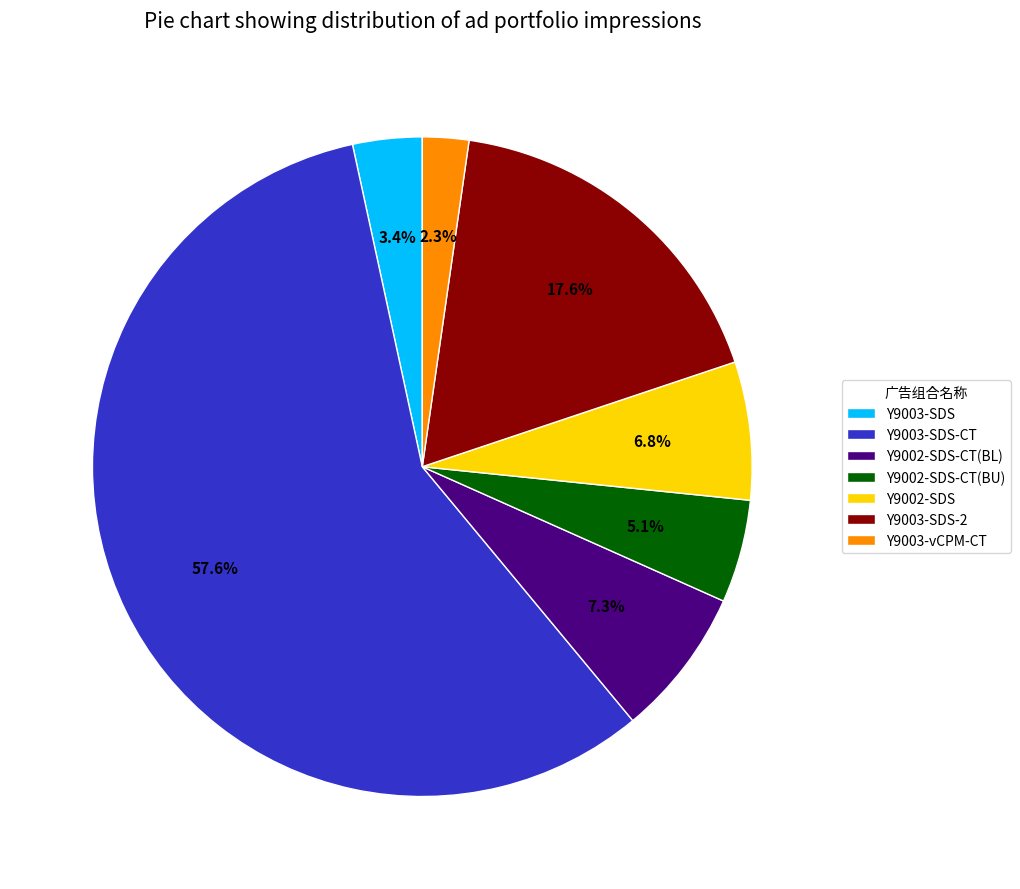

True or false: Y9003-SDS-2 accounts for 18% of the total.

True